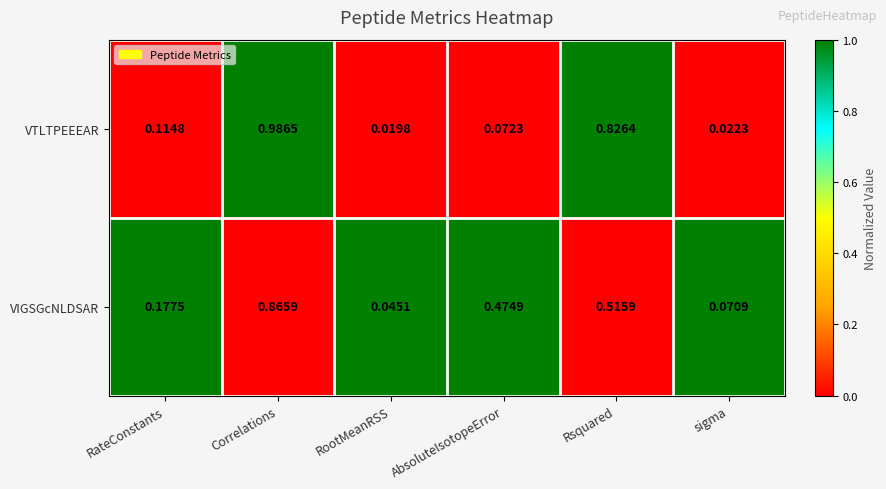

List the labels in order of VIGSGcNLDSAR value, largest first.

Correlations, Rsquared, AbsoluteIsotopeError, RateConstants, sigma, RootMeanRSS